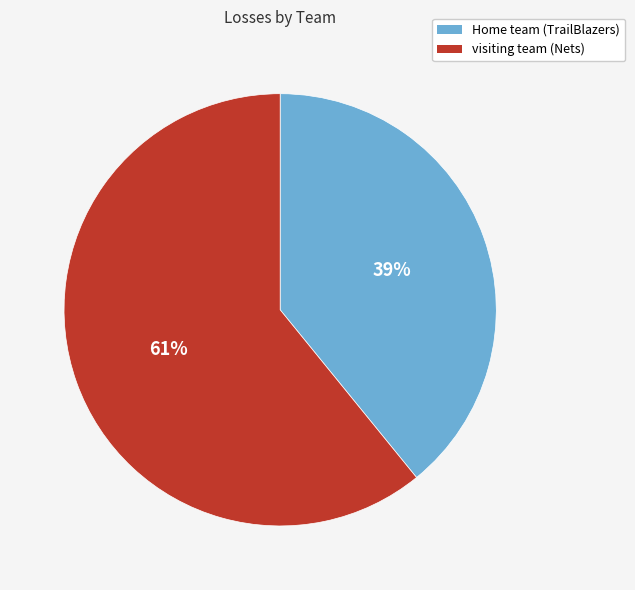

Rank the categories by value from lowest to highest.

Home team (TrailBlazers), visiting team (Nets)